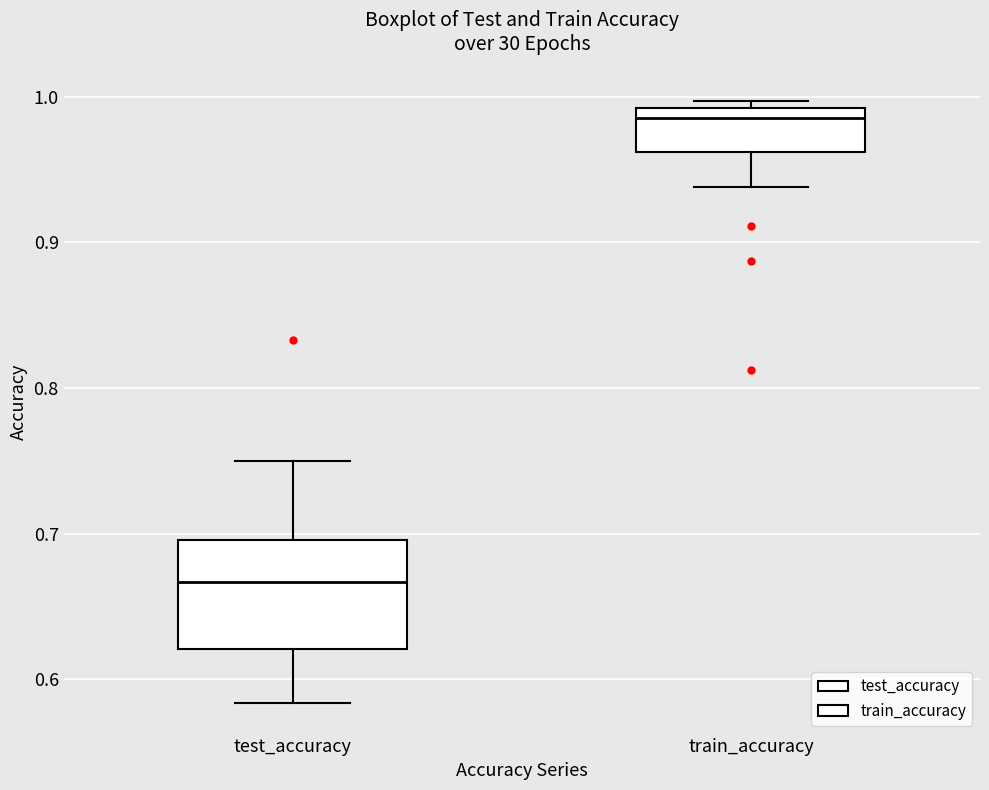

Reading left to right, transcribe this box plot: for each box, give where its median line is, the range the box spans, and where its two whiskers end, as read against the y-axis. The values are not printed on the chart, so give them approximately, as read against the axis.

test_accuracy: median 0.67, box 0.62 to 0.70, whiskers 0.58 to 0.75
train_accuracy: median 0.99 (just below the box's upper edge), box 0.96 to 0.99, whiskers 0.94 to 1.00